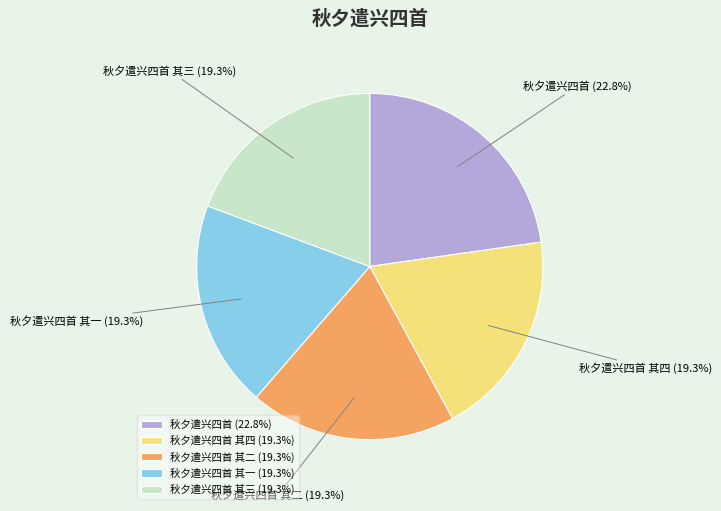

What is the ratio of the value at 秋夕遣兴四首 其二 to the value at 秋夕遣兴四首 其三?

1.0